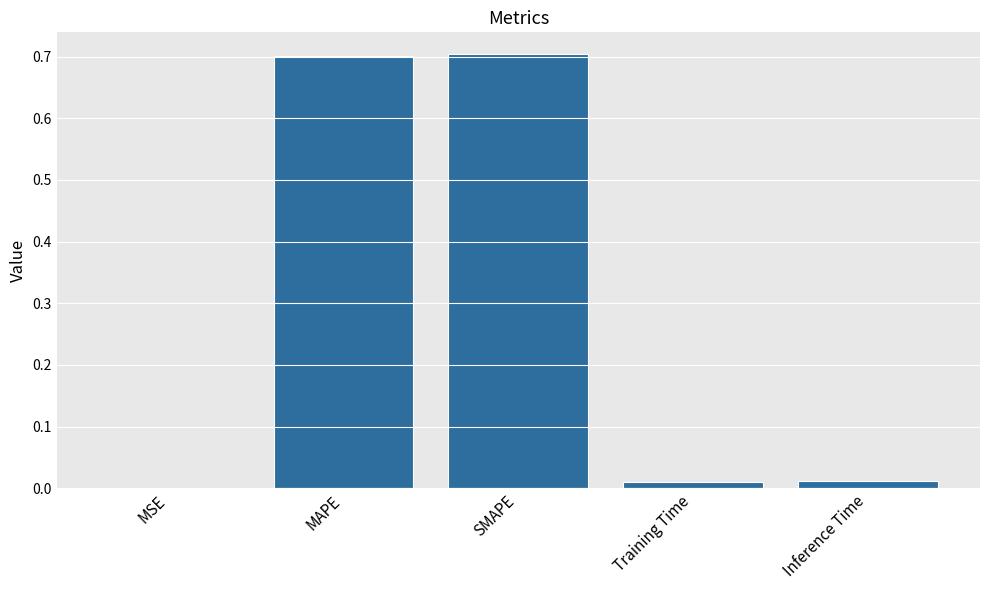

True or false: the data shows 0.0 at MSE.

True